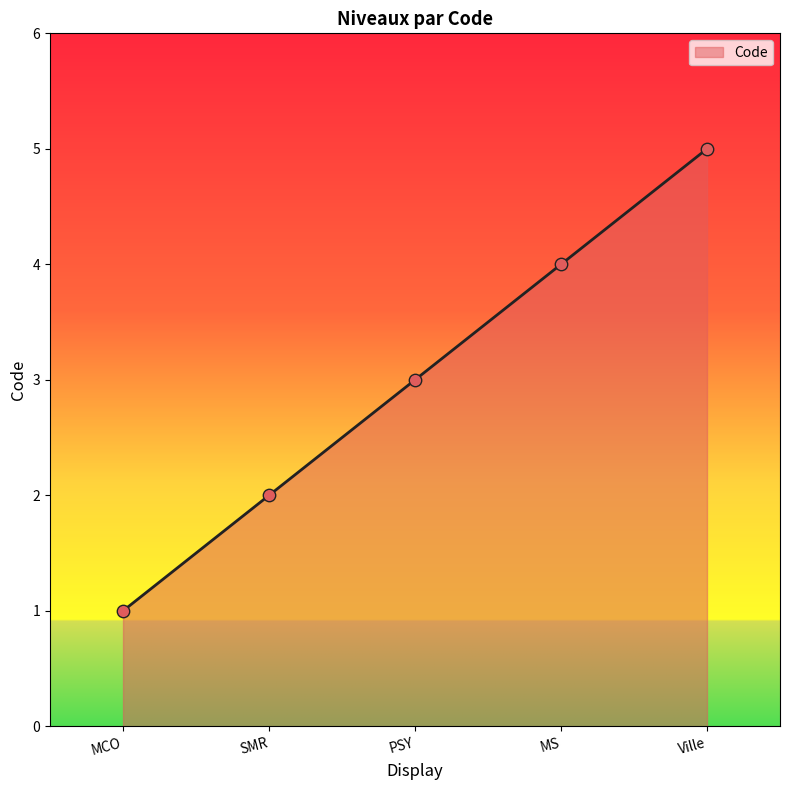

Approximately how many times larger is the value at PSY compared to SMR?

1.5